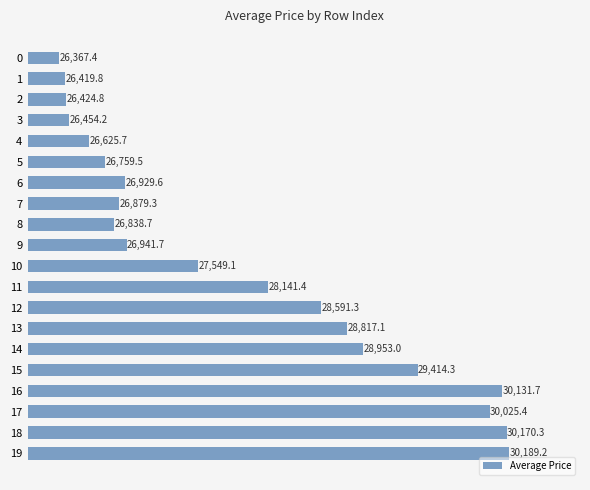

What is the smallest value displayed?

26367.4